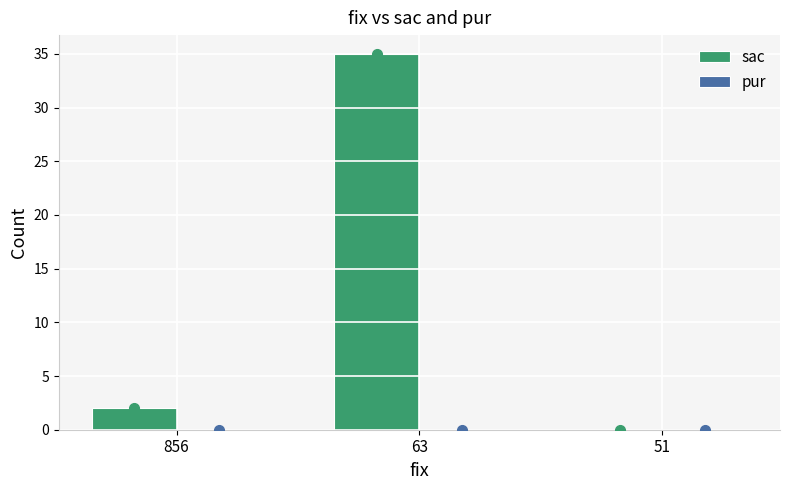

Reading left to right, list all the values displayed in this chart.

856=2	63=35	51=0